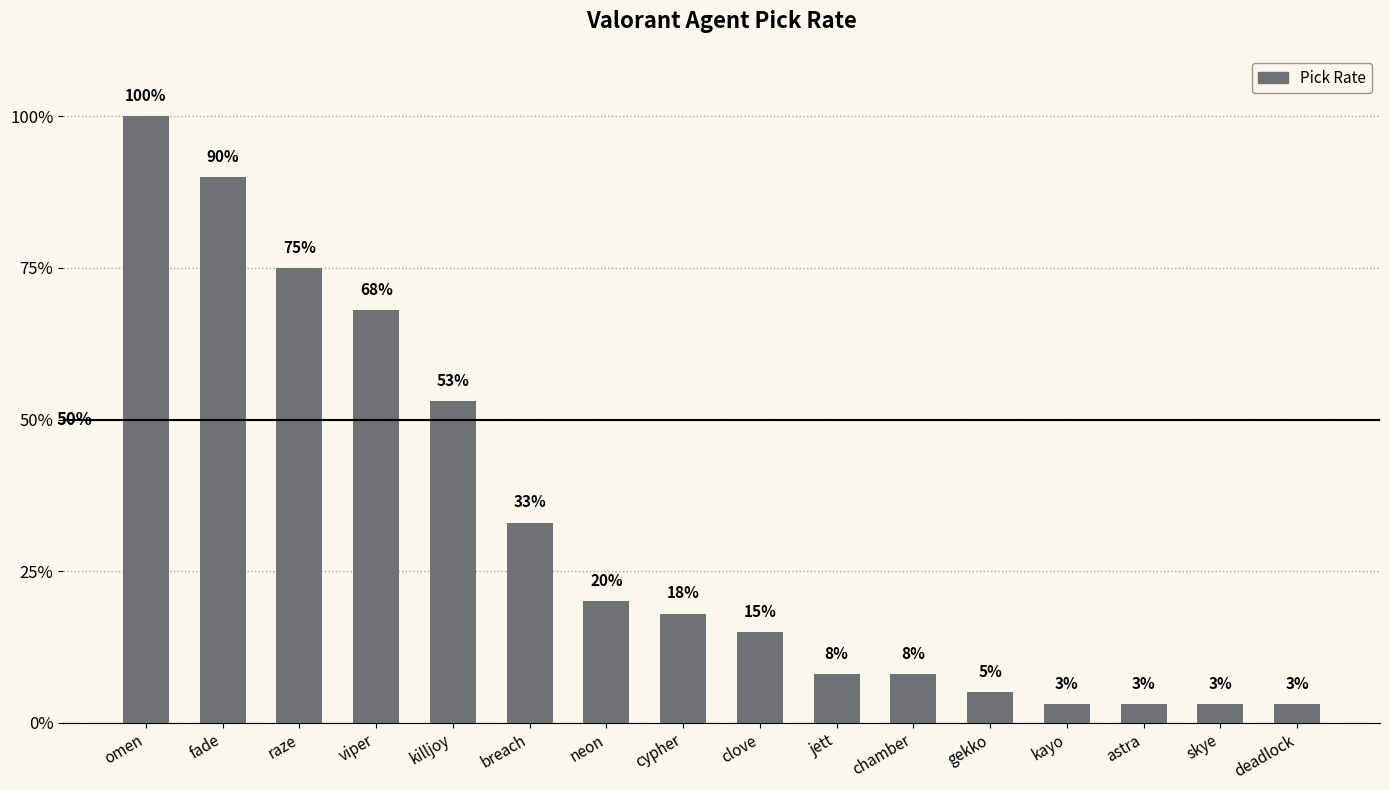

Are the bars horizontal?

No